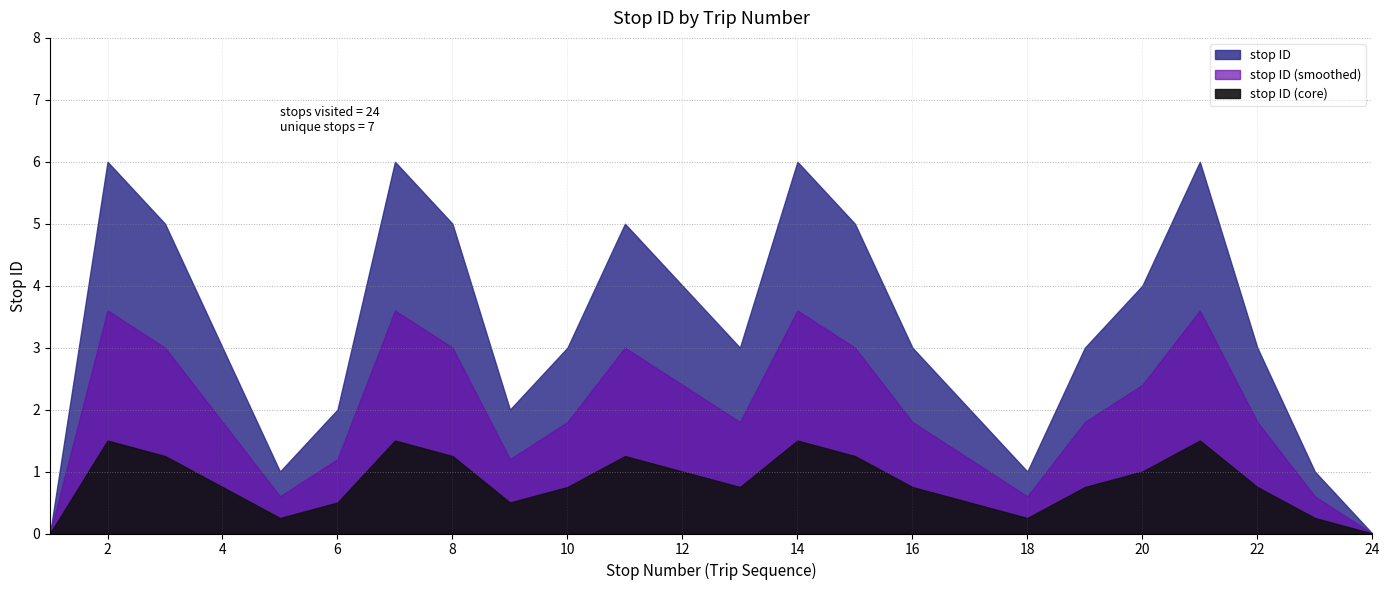

List the labels in order of value, smallest first.

1, 24, 5, 18, 23, 6, 9, 17, 4, 10, 13, 16, 19, 22, 12, 20, 3, 8, 11, 15, 2, 7, 14, 21